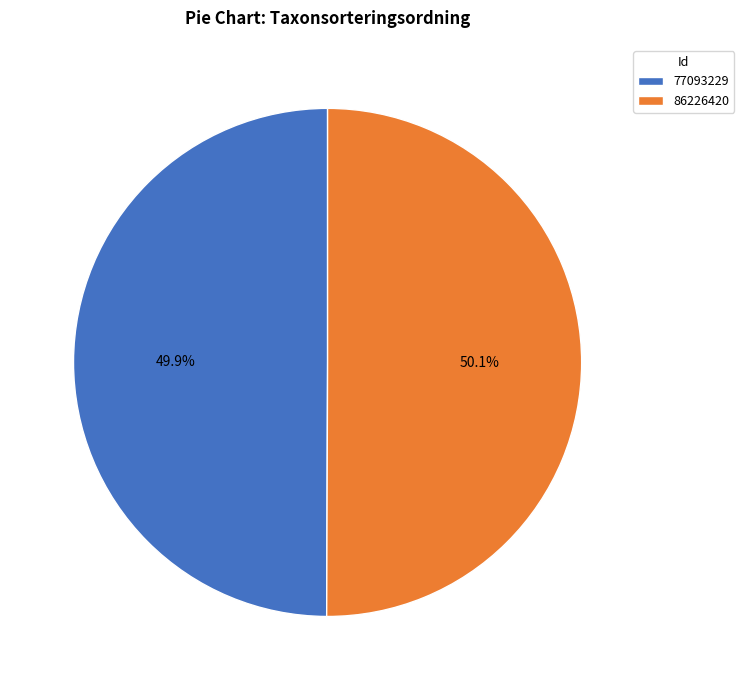

To the nearest percent, what portion does 77093229 represent?

50%